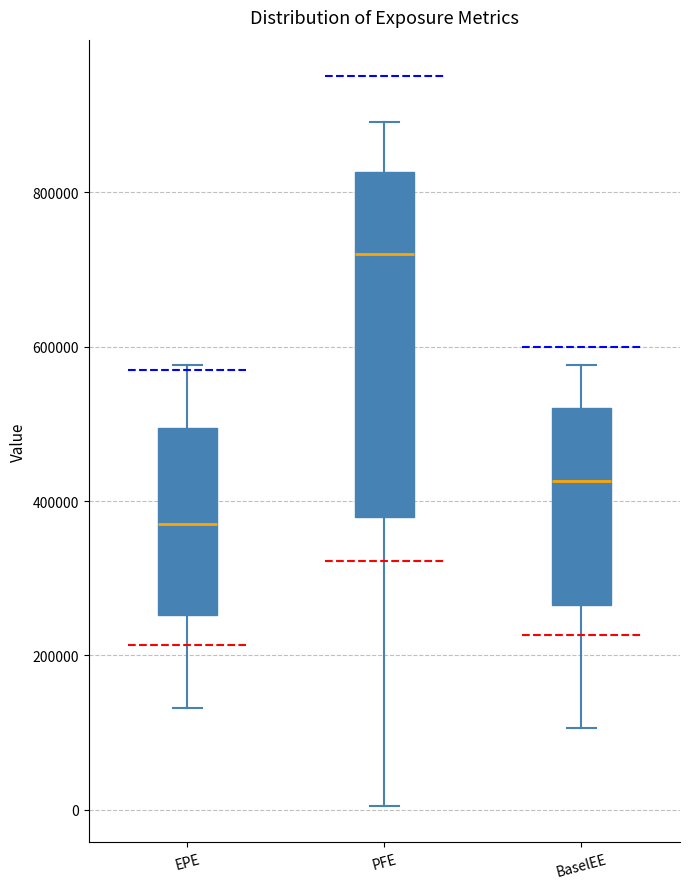

Where is the lower edge of the box for BaselEE on the y-axis? The values are not printed on the chart, so give them approximately, as read against the axis.

260000